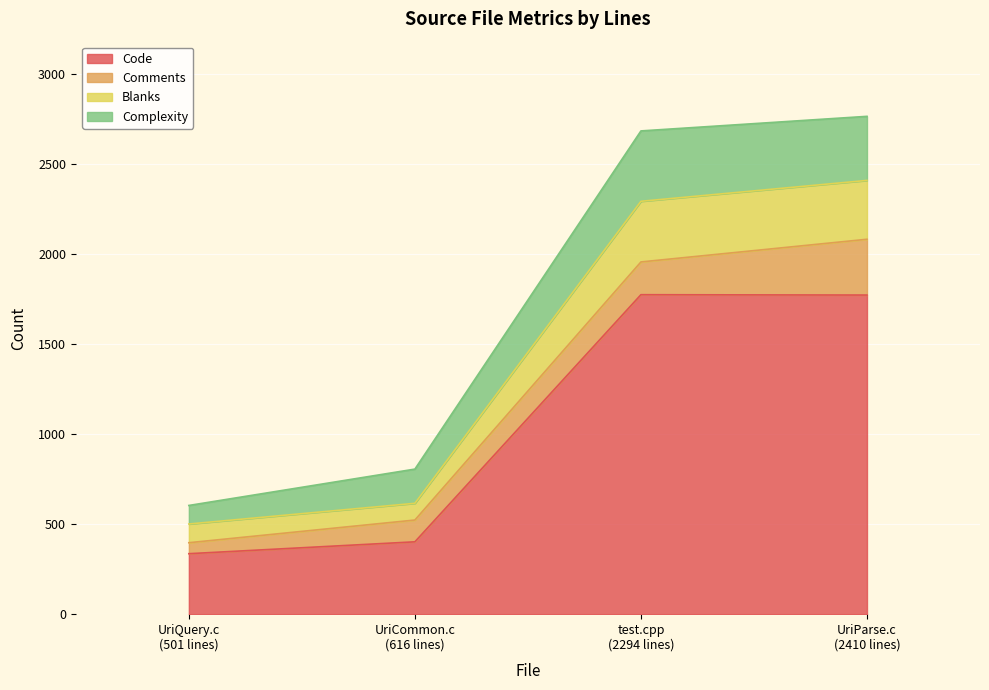

What is the highest value of the Code series?

1775